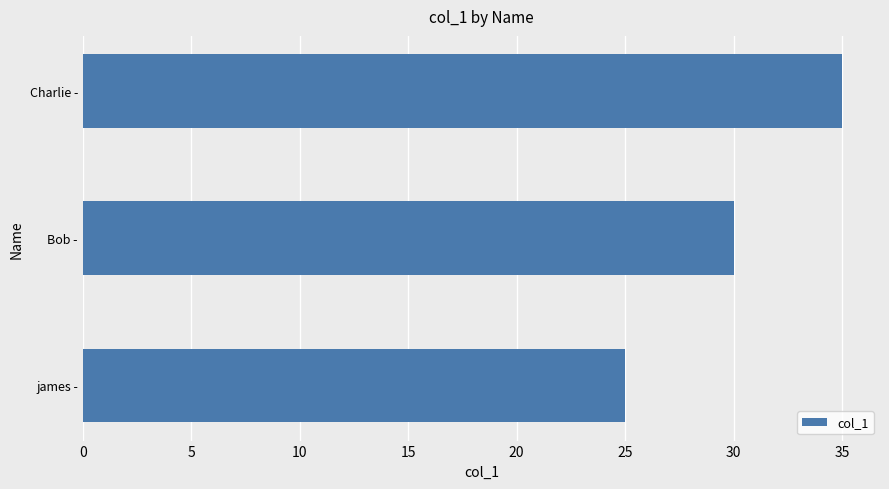

Rank the categories by value from highest to lowest.

Charlie -, Bob -, james -